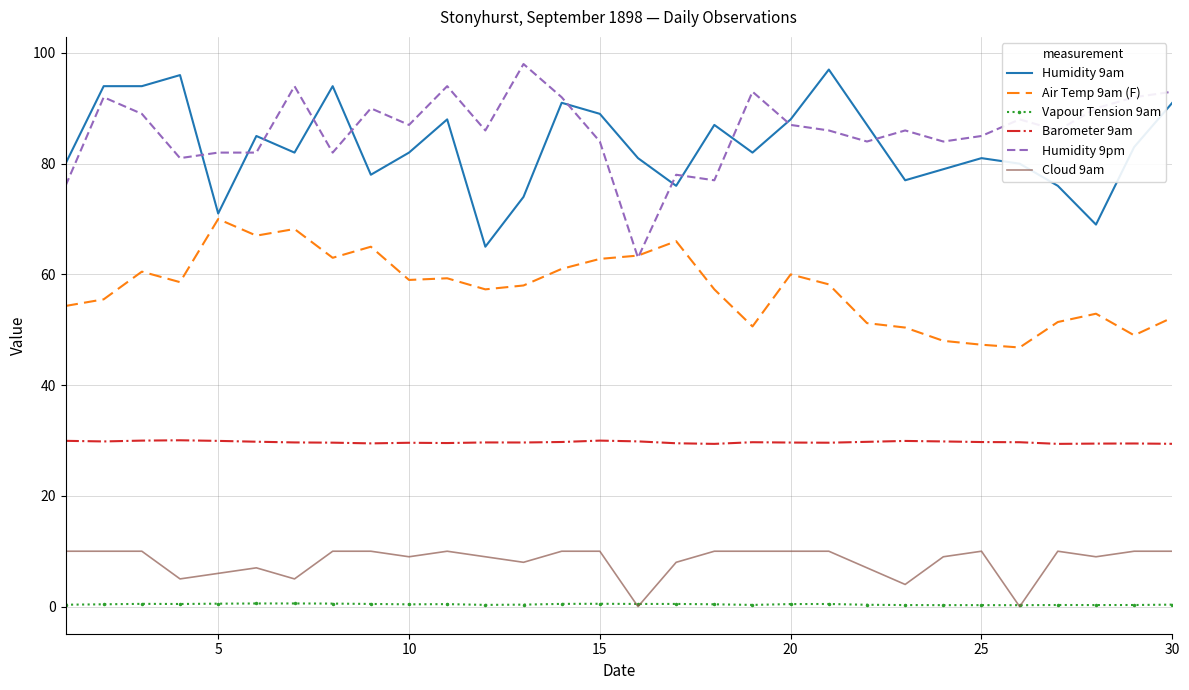

True or false: Vapour Tension 9am and Barometer 9am intersect in this chart.

False